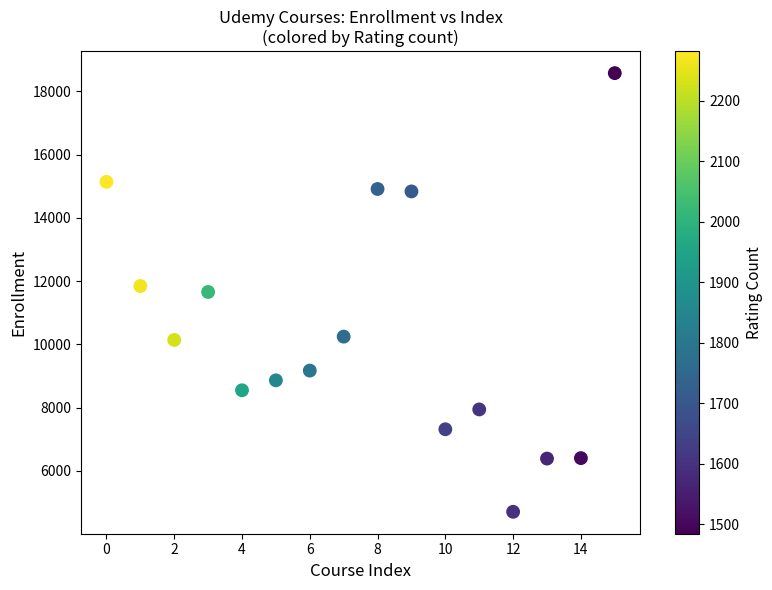

What is the range of Y values (max minus min)?

13868